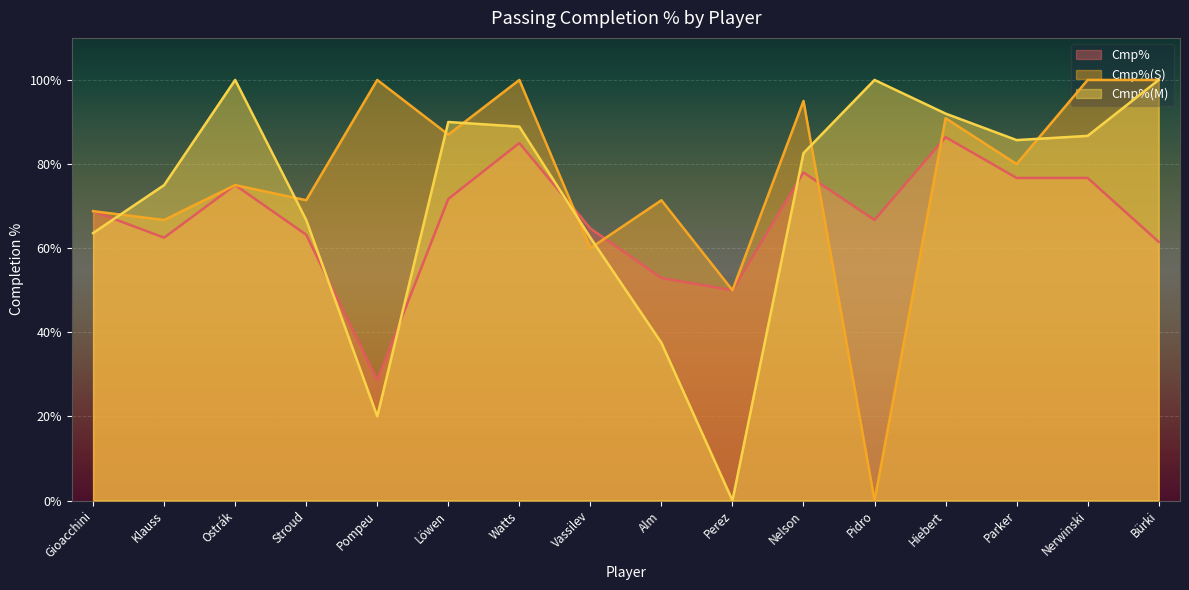

The value of Cmp% at Löwen is 71.7. True or false?

True